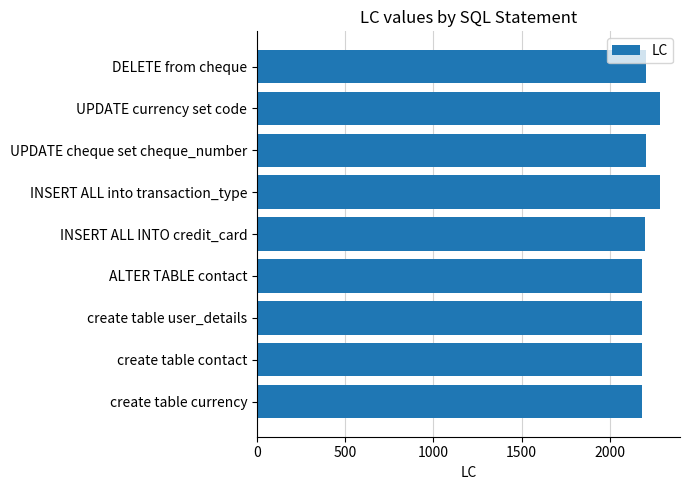

The chart shows a value of 2881 at UPDATE cheque set cheque_number. True or false?

False